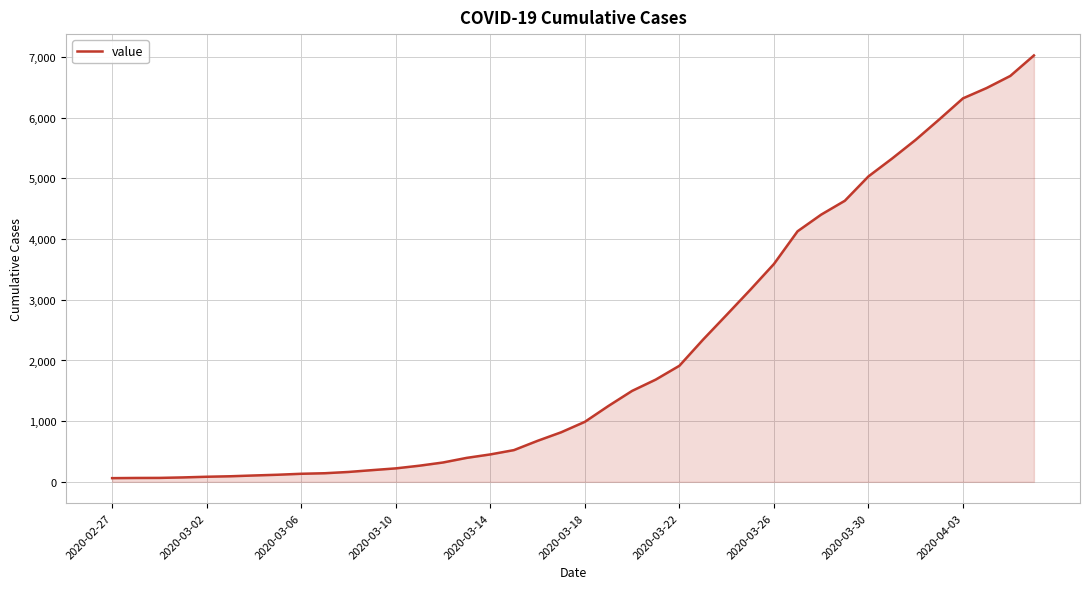

What is the greatest value displayed?

7027